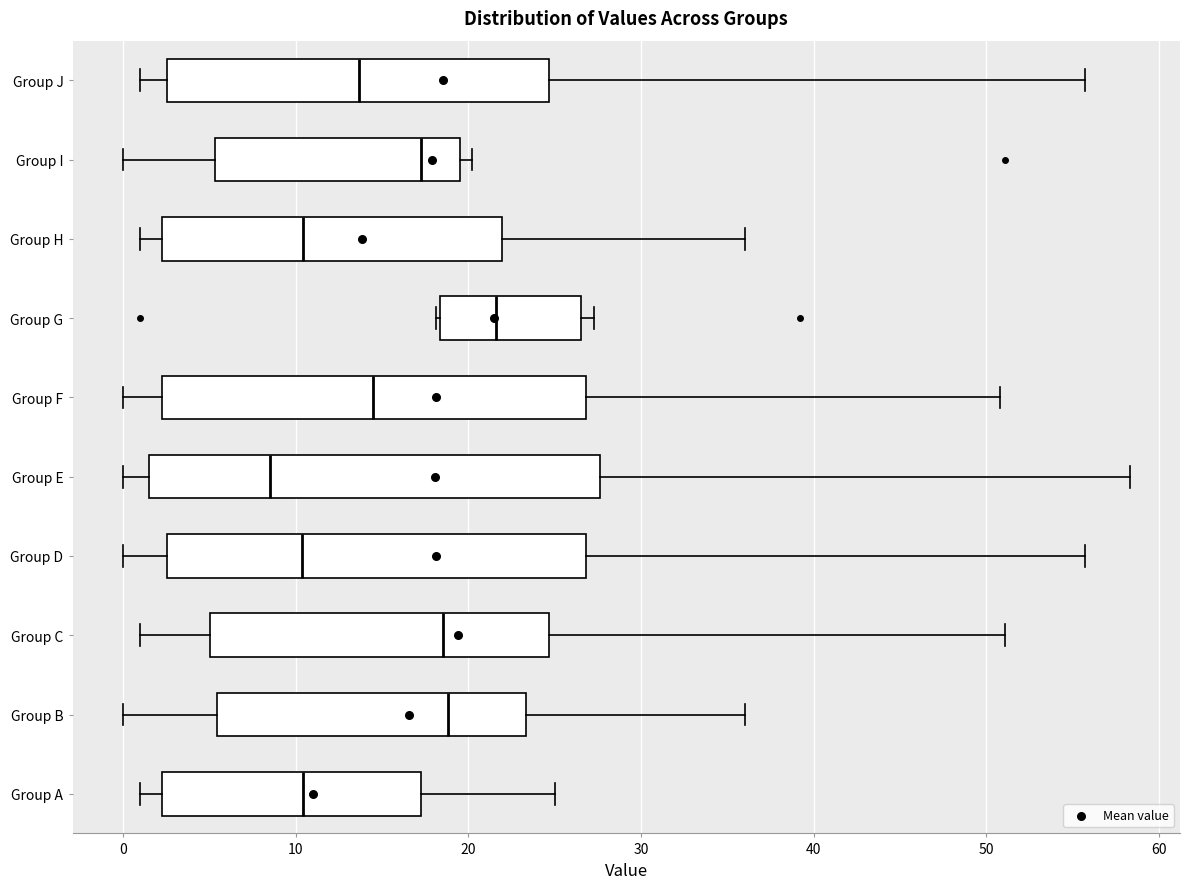

Which box is the widest, from its left edge to its right edge?

Group E